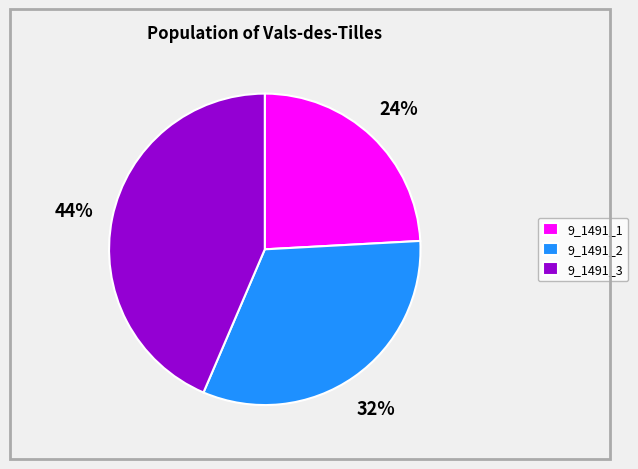

The 9_1491_3 slice represents 44% of the pie. True or false?

True